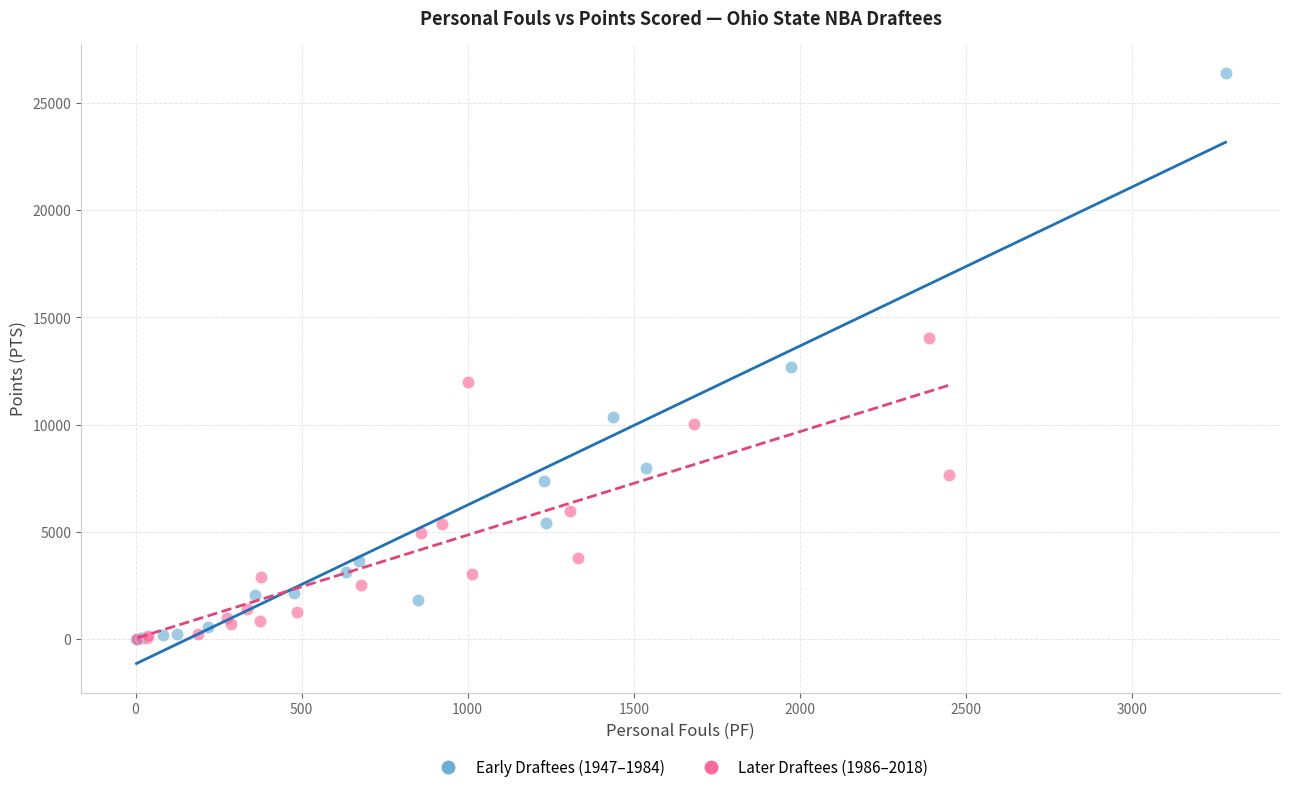

Which series reaches the maximum Y coordinate?

Early Draftees (1947–1984)